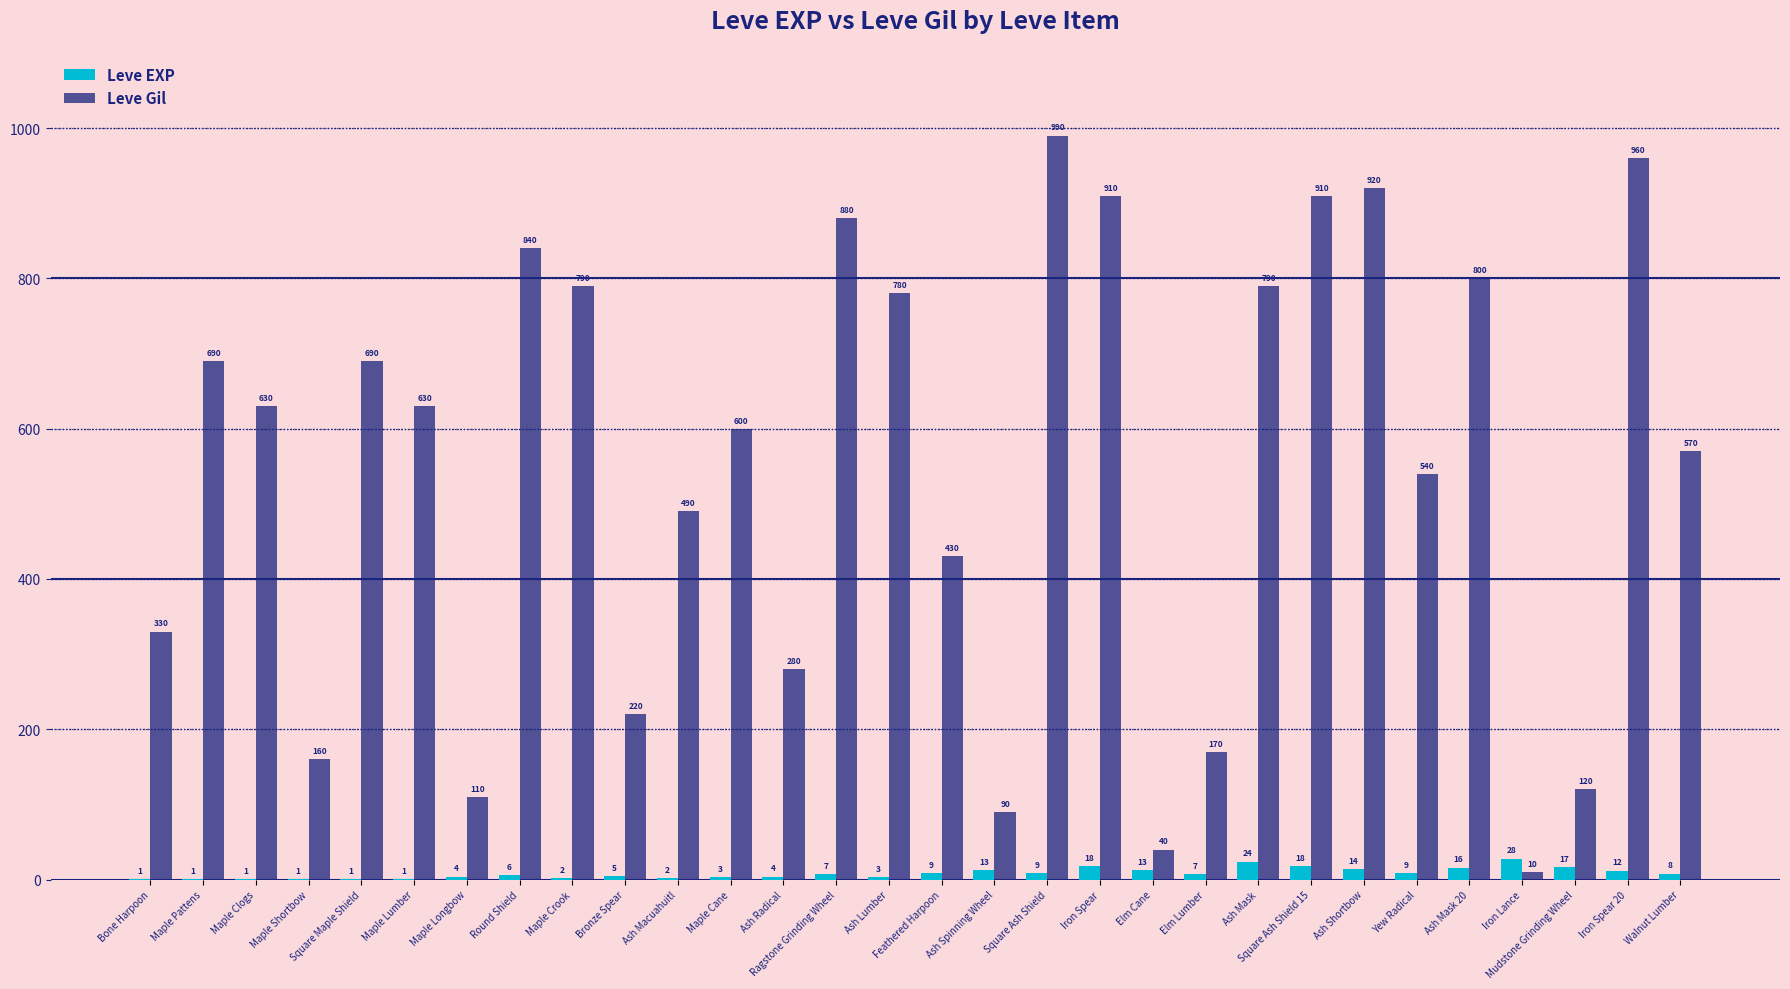

How many groups of bars are there?

30